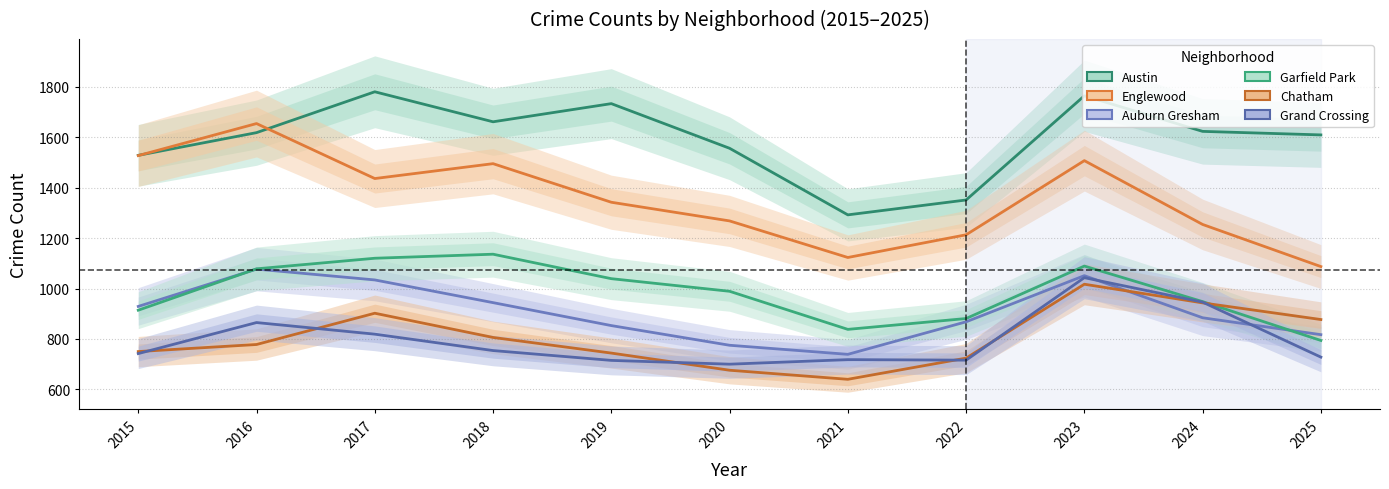

How many values in the Auburn Gresham series are below 884?

5